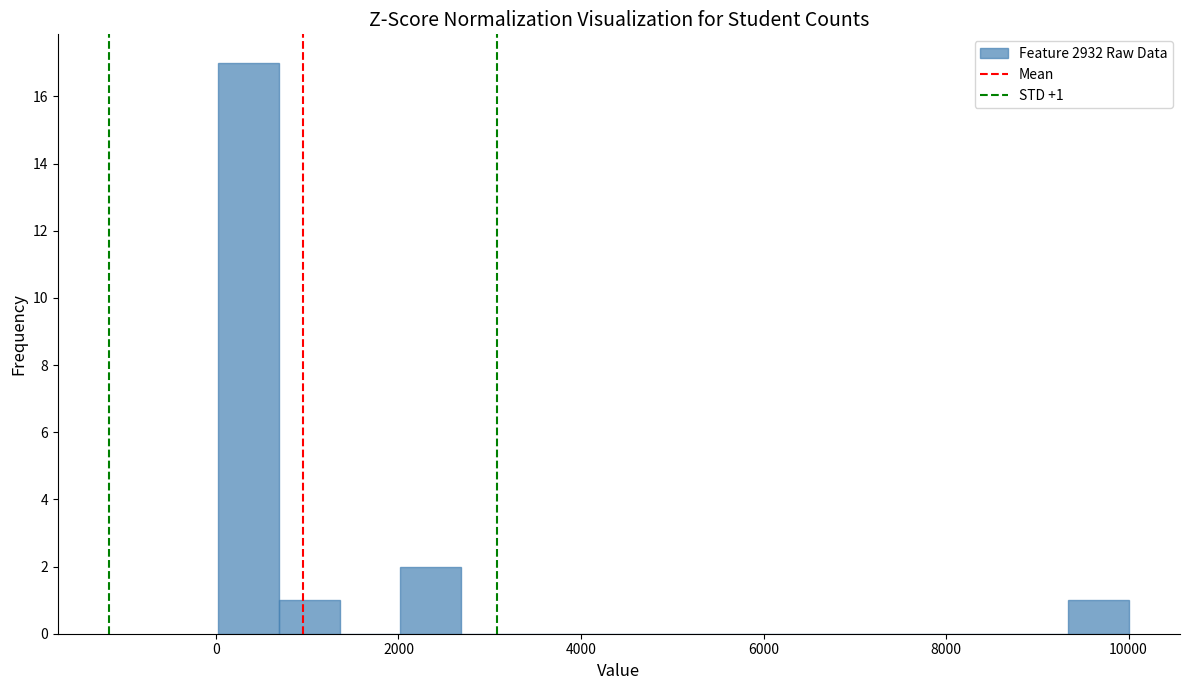

Read against the x-axis, roughly where is the centre of the tallest bar?

400